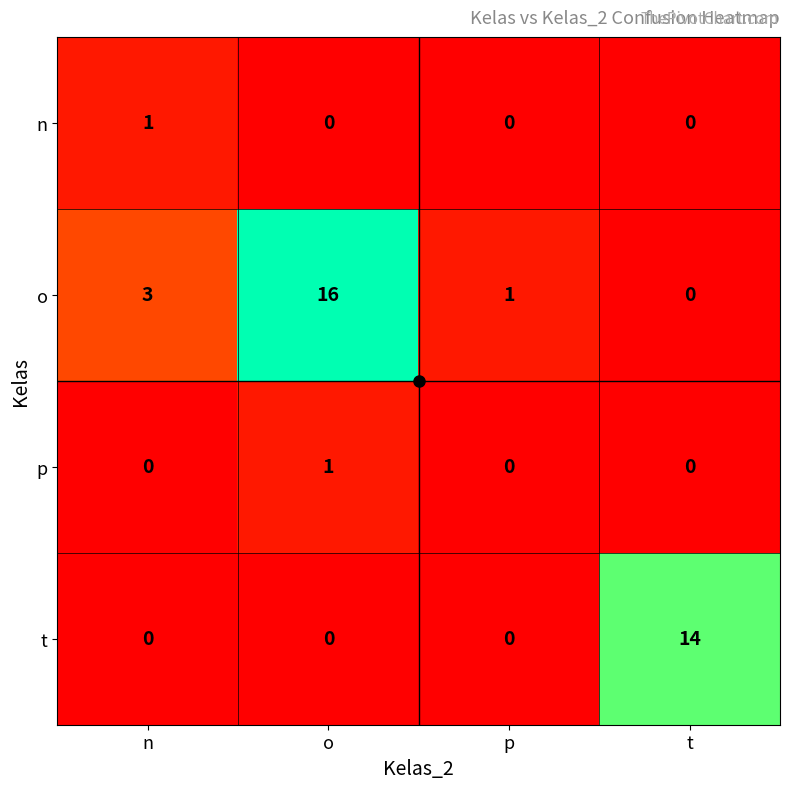

What is the difference between the highest and lowest values at t?

14